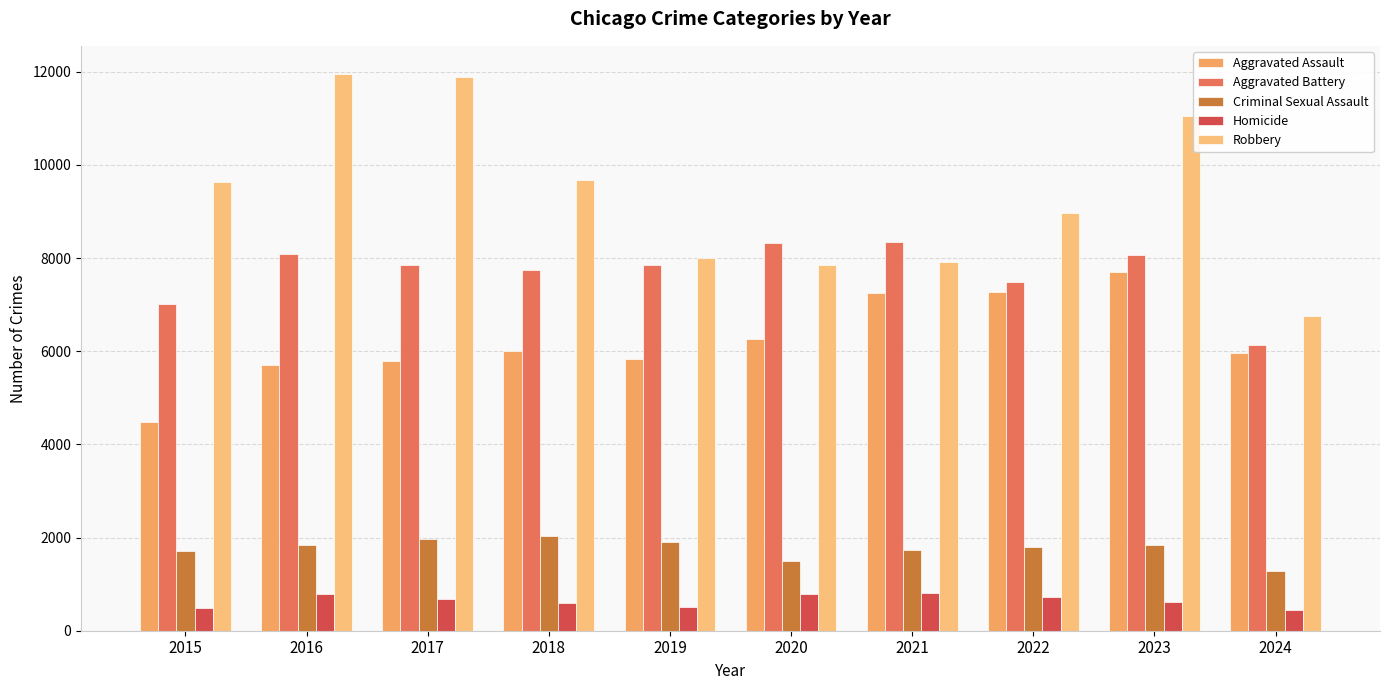

Which series has the largest range (max minus min)?

Robbery